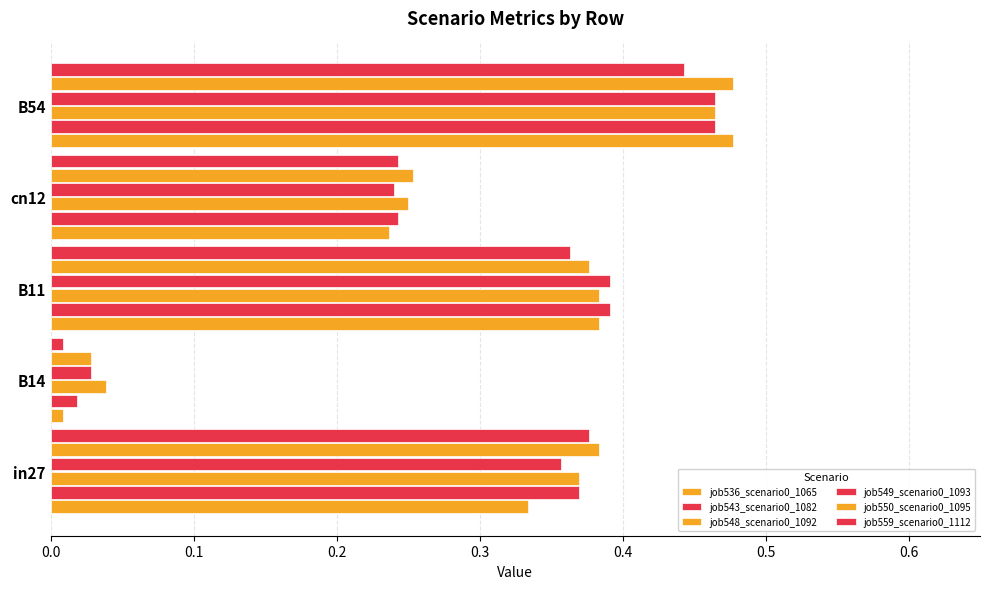

What is the difference between the maximum and minimum values in the job559_scenario0_1112 series?

0.4